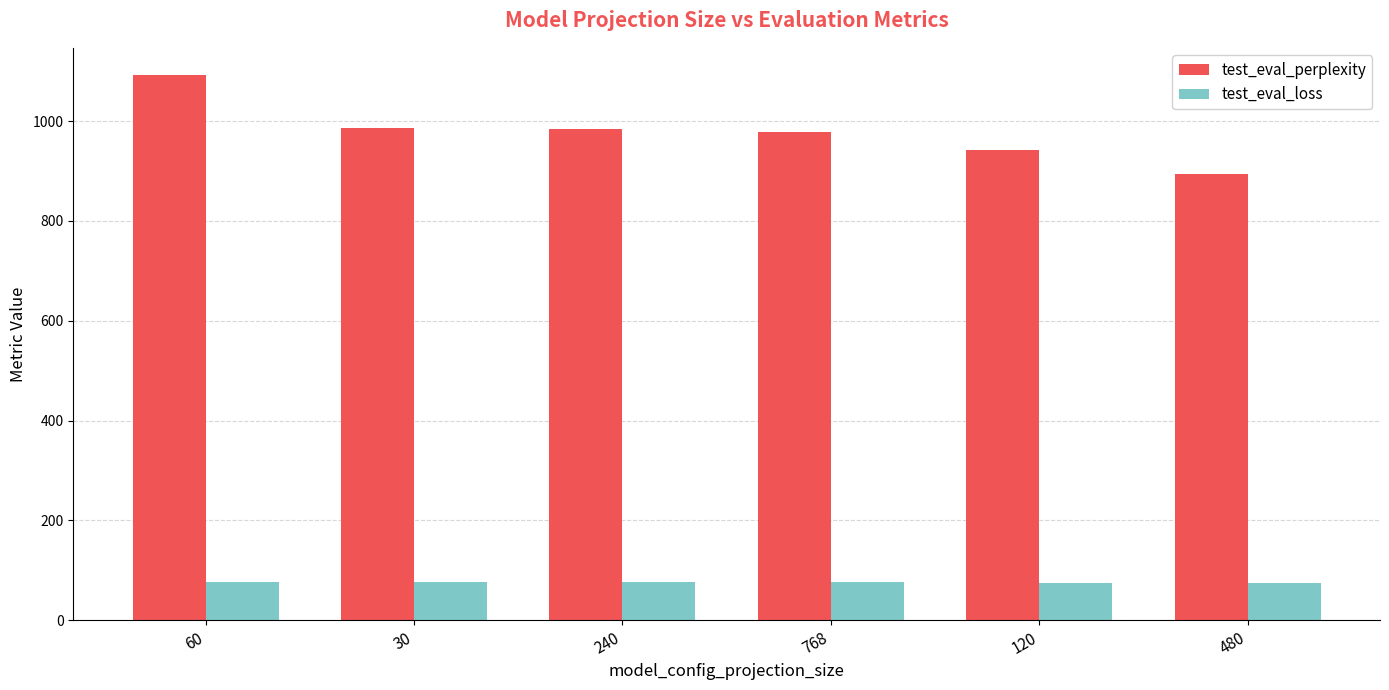

Is it true that test_eval_loss equals 75.8 at 240?

True